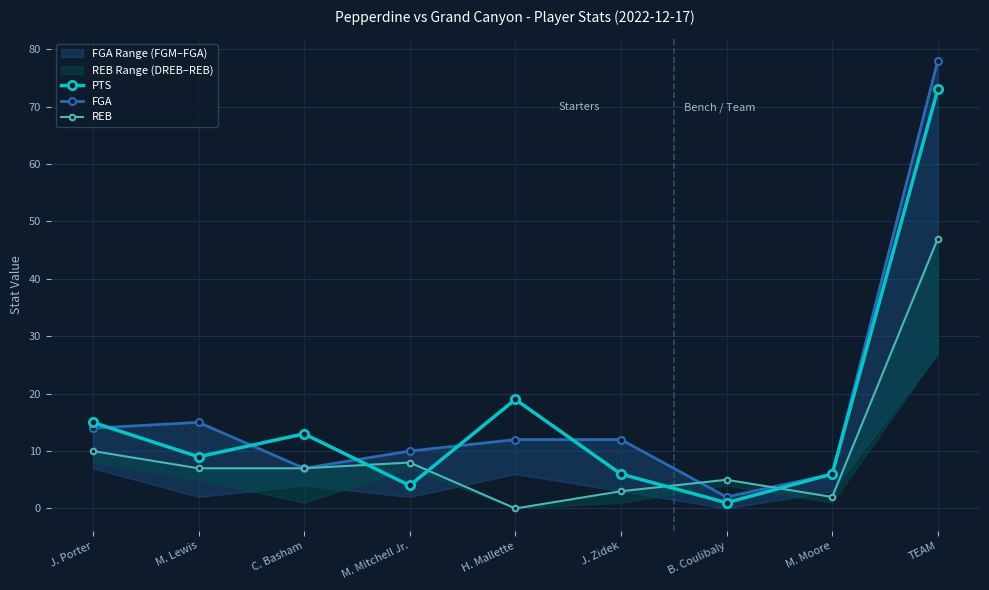

Between M. Moore and J. Porter, which is larger?

J. Porter